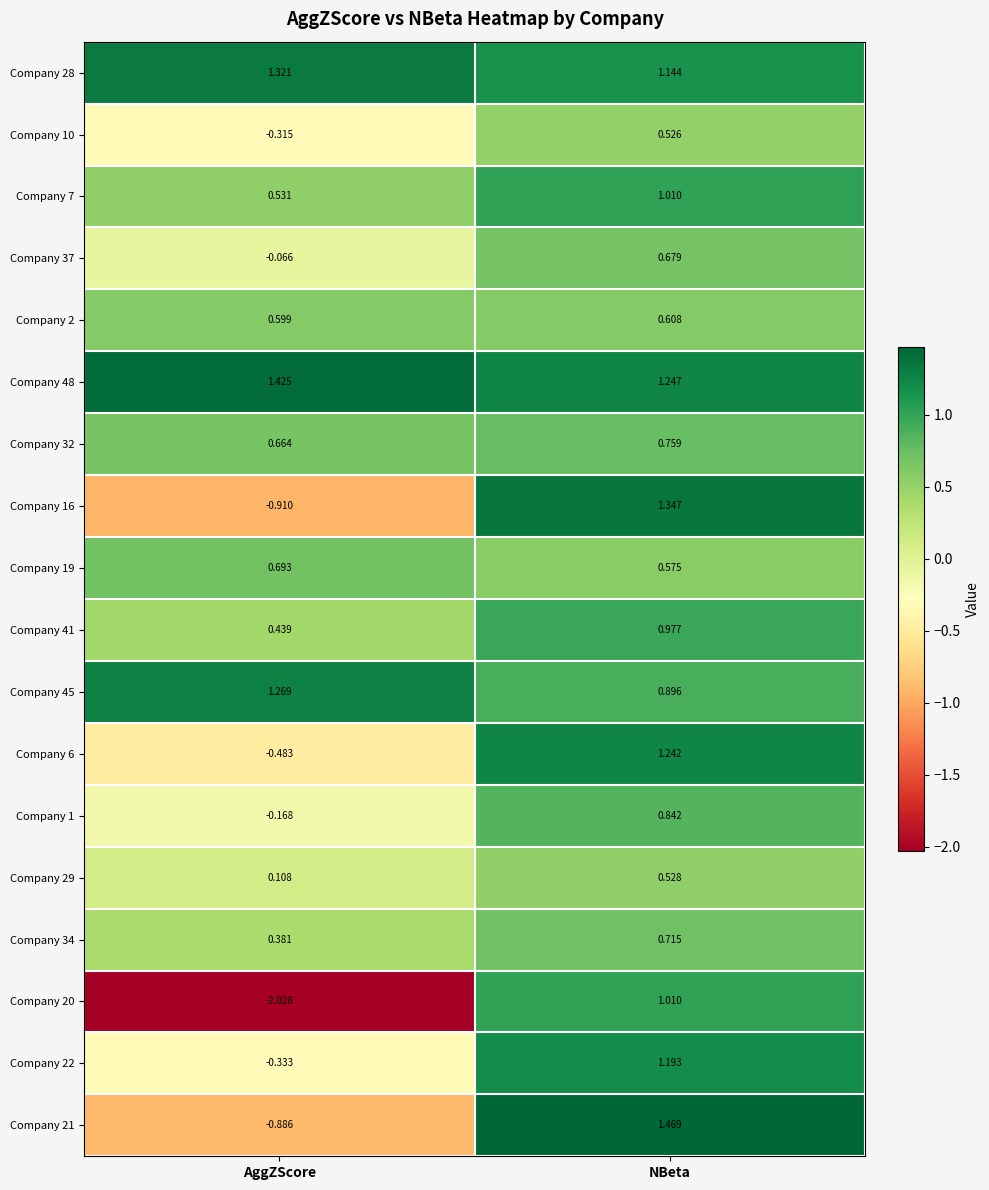

How many series are shown in this chart?

18